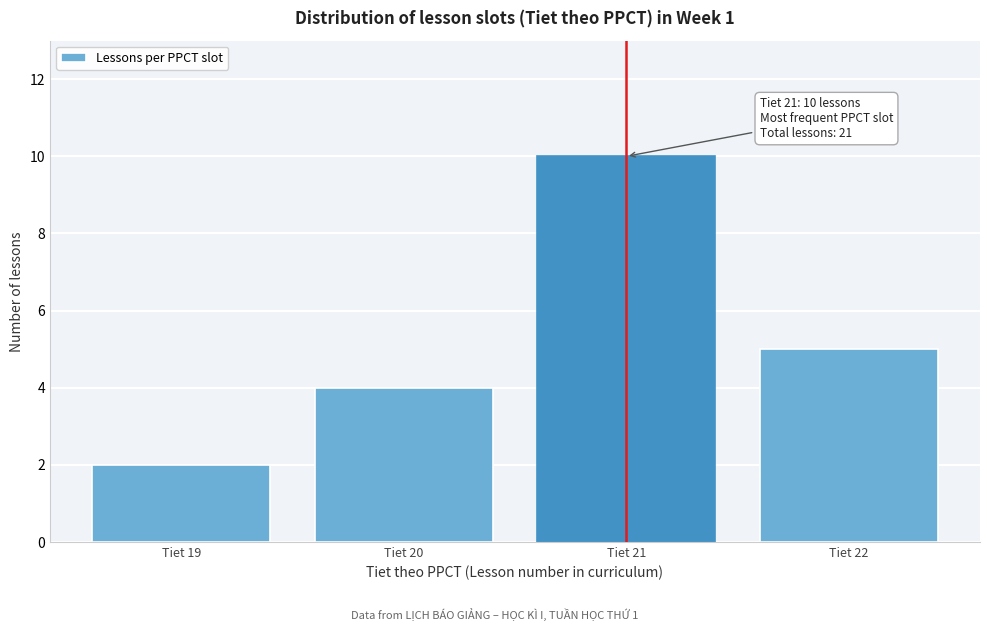

Reading left to right, transcribe all the data shown in this chart.

2	4	10	5